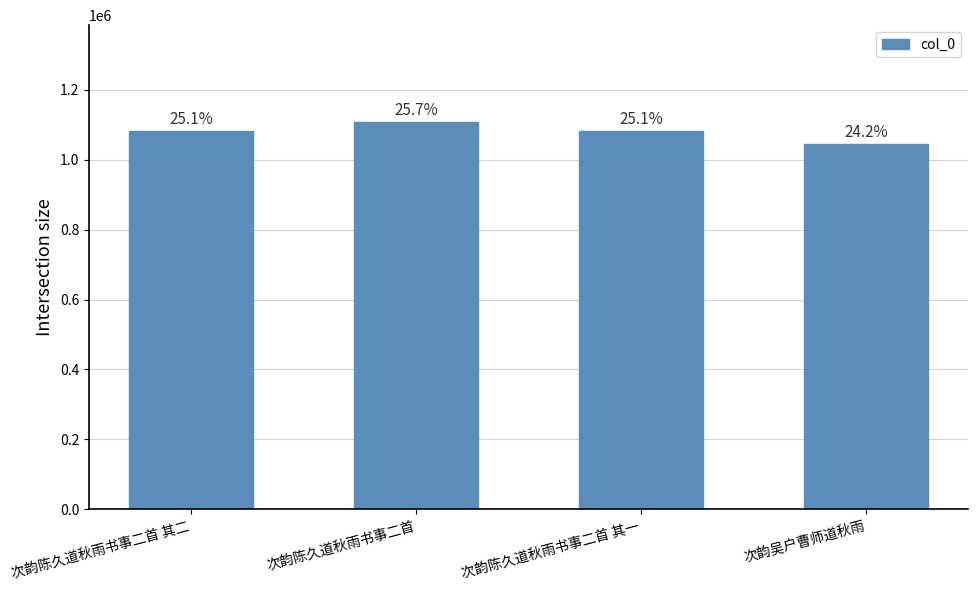

Rank the categories by value from highest to lowest.

次韵陈久道秋雨书事二首, 次韵陈久道秋雨书事二首 其二, 次韵陈久道秋雨书事二首 其一, 次韵吴户曹师道秋雨